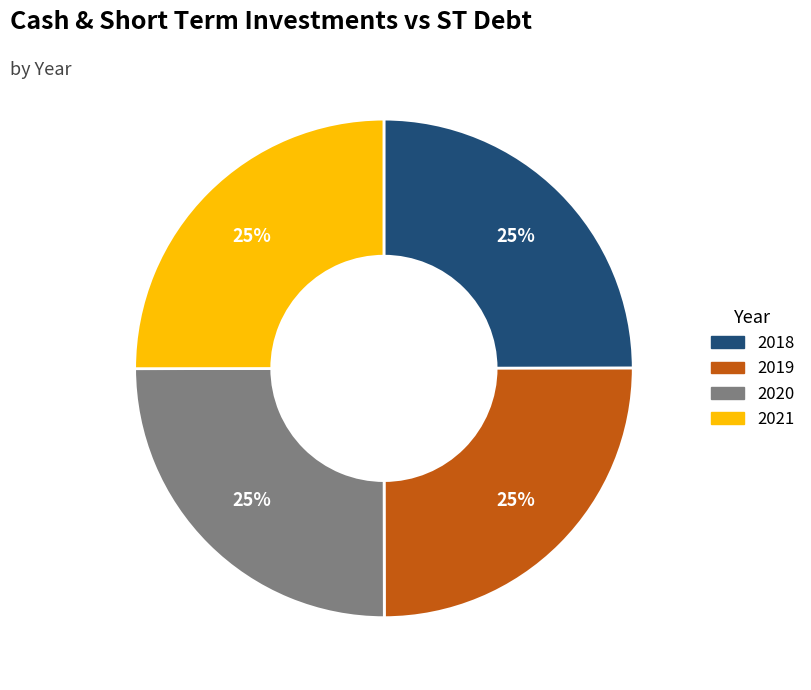

What percentage is the 2019 slice, to the nearest percent?

25%